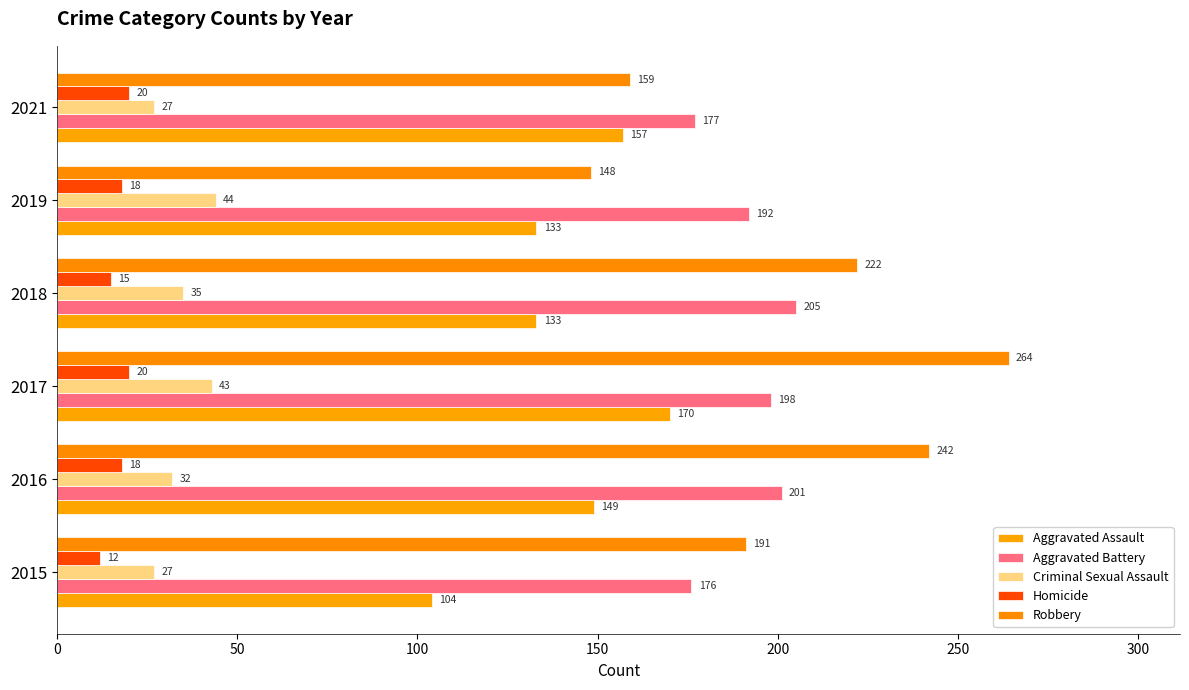

What is the minimum value for Aggravated Assault?

104